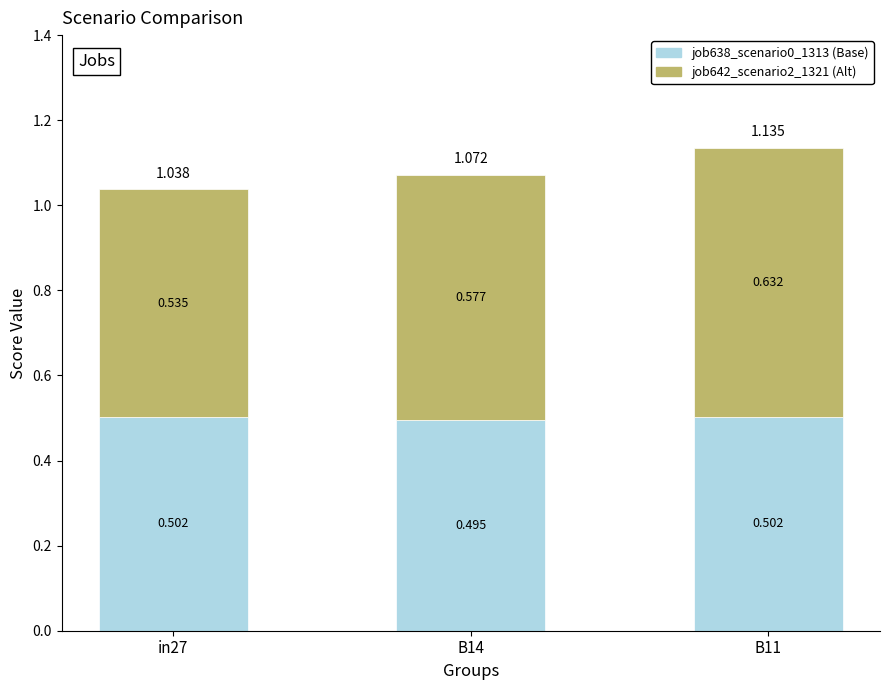

What position from the left is B14?

2